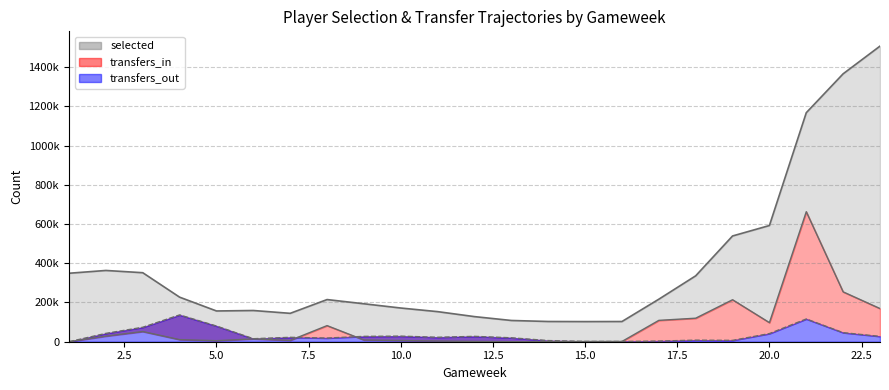

Reading left to right, what are all the values shown in this chart?

selected: 1=349105	2=363326	3=351831	4=227144	5=156795	6=159162	7=144754	8=214922	9=193449	10=171800	11=153375	12=127991	13=108295	14=103140	15=102639	16=102999	17=216810	18=336018	19=539187	20=592470	21=1167629	22=1365989	23=1507130
transfers_in: 1=0	2=28516	3=51911	4=10721	5=5261	6=14406	7=6775	8=82158	9=8739	10=6067	11=3393	12=1621	13=106	14=71	15=868	16=1308	17=108903	18=119954	19=214099	20=97367	21=662918	22=254228	23=169180
transfers_out: 1=0	2=42530	3=73700	4=136693	5=79958	6=15309	7=22420	8=18698	9=27291	10=28477	11=22660	12=27362	13=19978	14=5859	15=1614	16=1271	17=3371	18=7913	19=6874	20=41492	21=116005	22=46212	23=27234